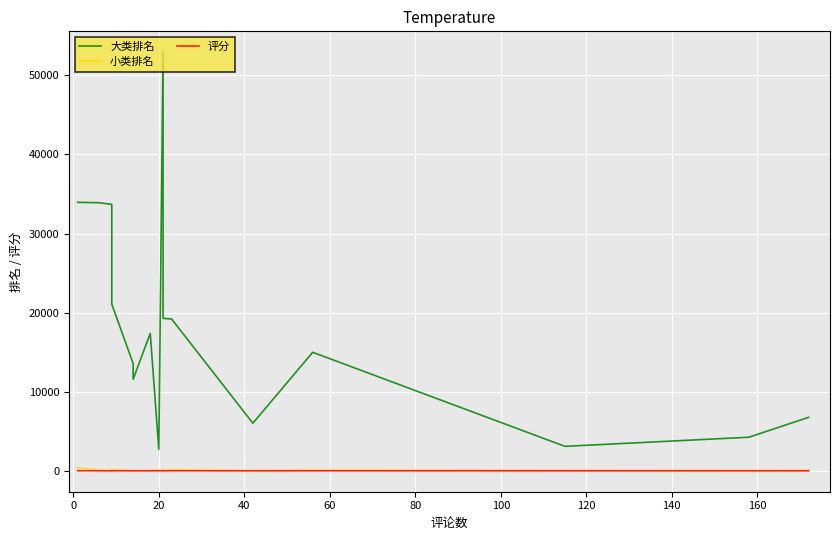

The 大类排名 series shows 7560.3 at 100. True or false?

False